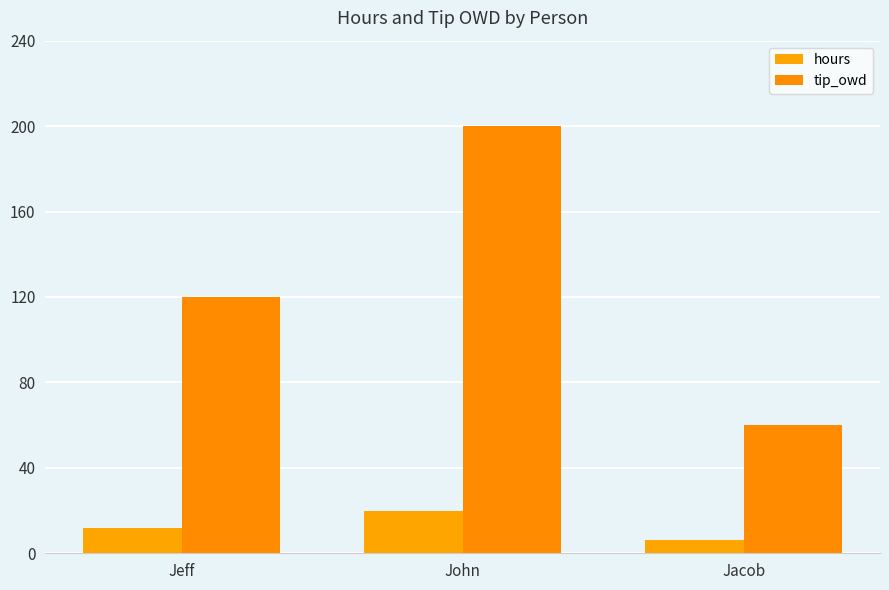

Which series has the largest range (max minus min)?

tip_owd